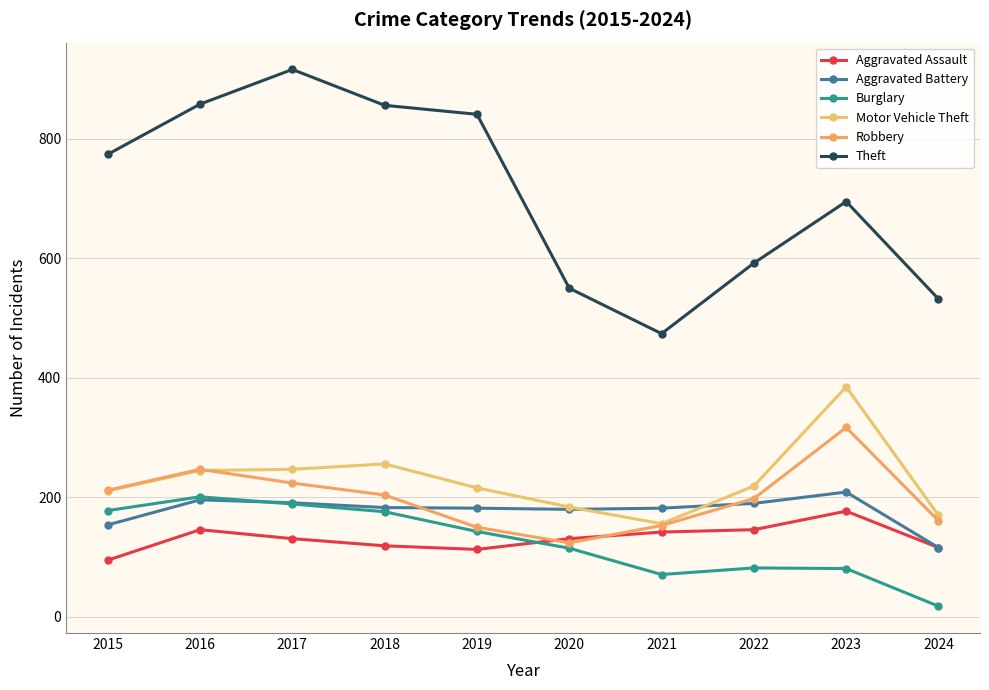

Where is Theft nearest to the value 695?

2023